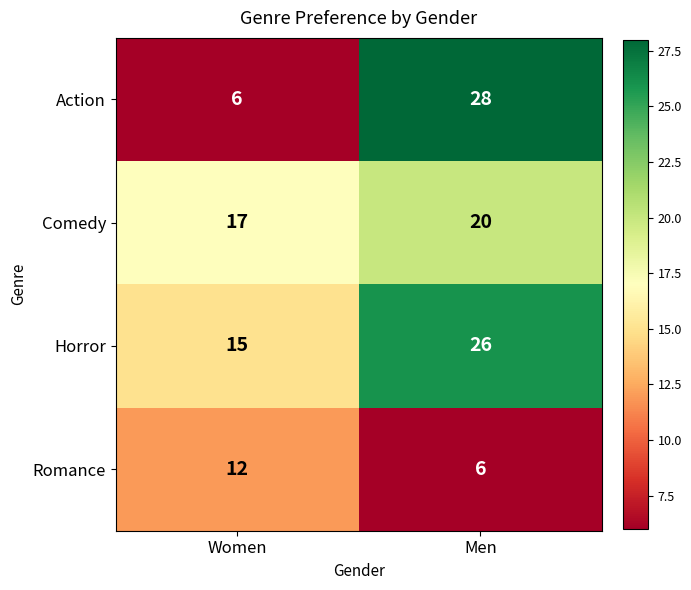

Rank the series by their maximum value, from lowest to highest.

Romance, Comedy, Horror, Action